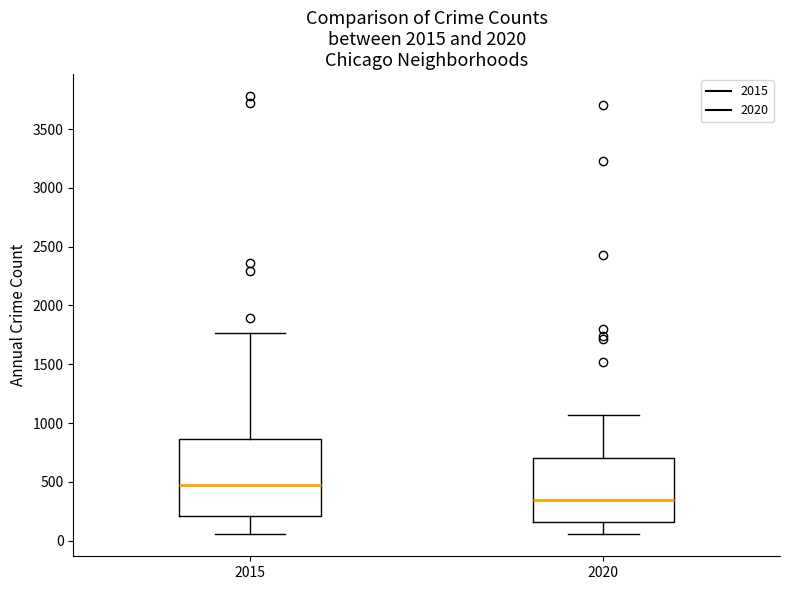

Comparing the boxes themselves (not the whiskers), which one is the tallest?

2015